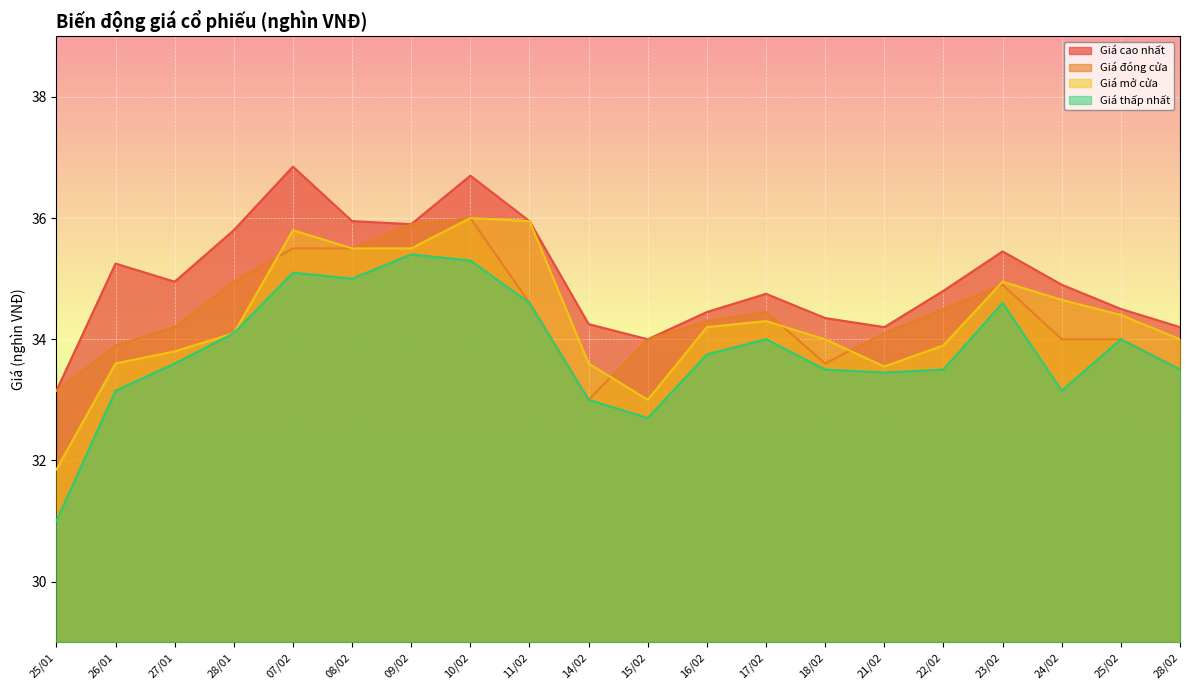

True or false: Giá thấp nhất has a value of 51.8 at 28/01.

False